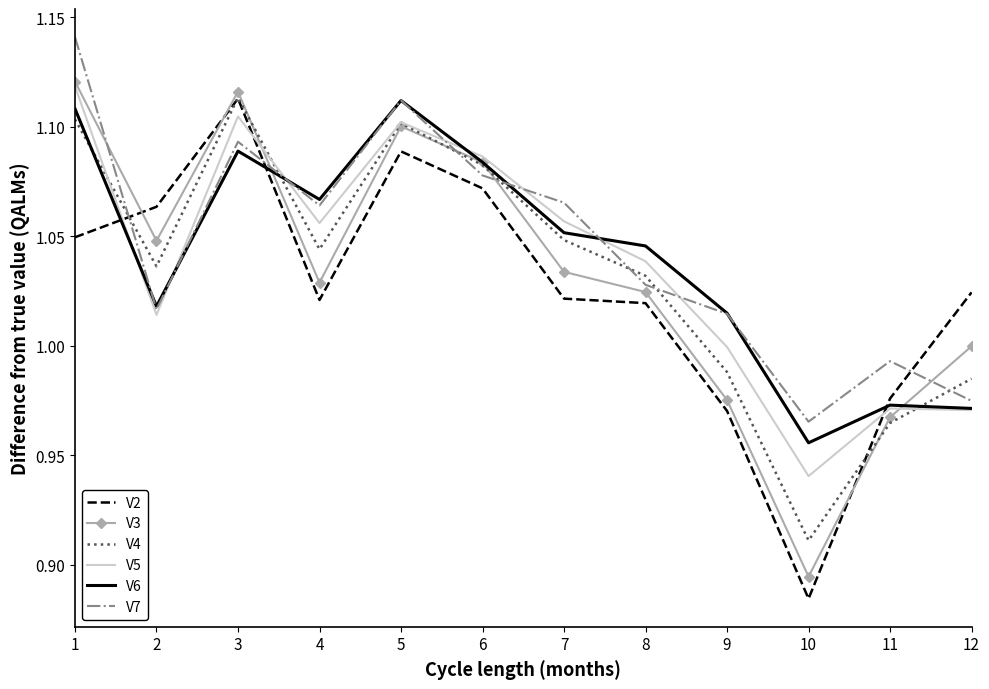

At which category does the chart reach its minimum across all series?

10